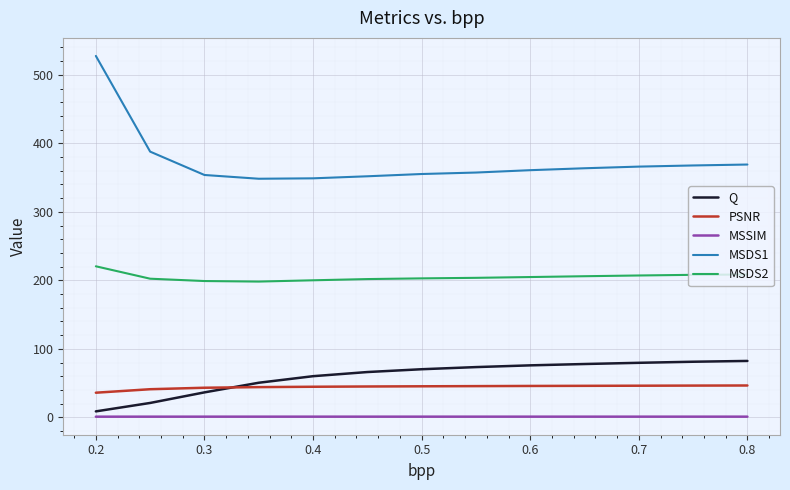

What is the maximum value for Q?

82.3